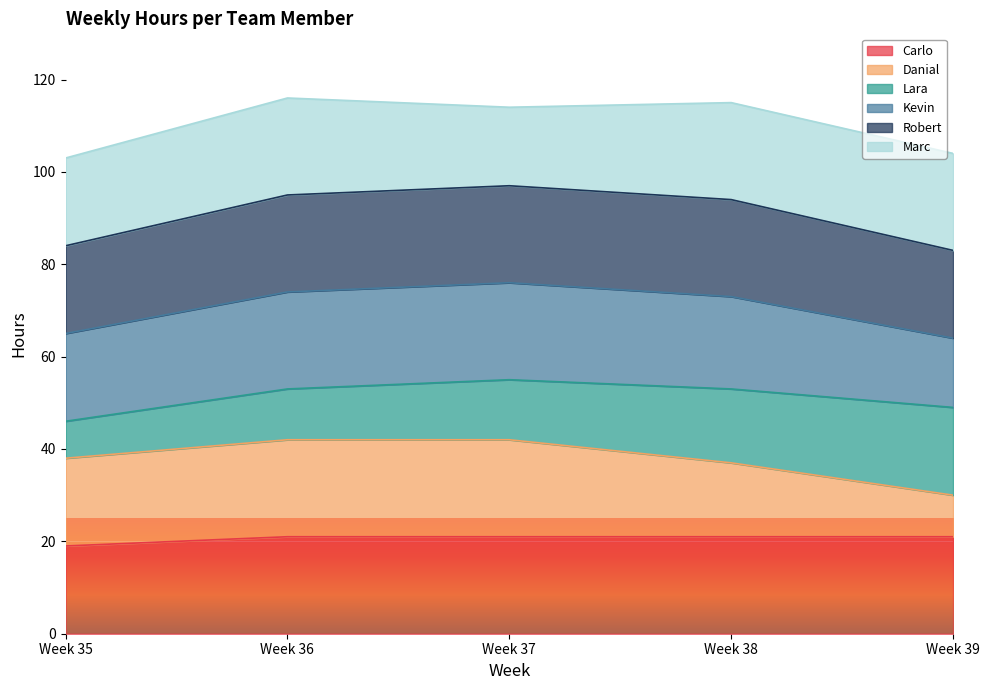

At which label does Danial reach its minimum?

Week 39